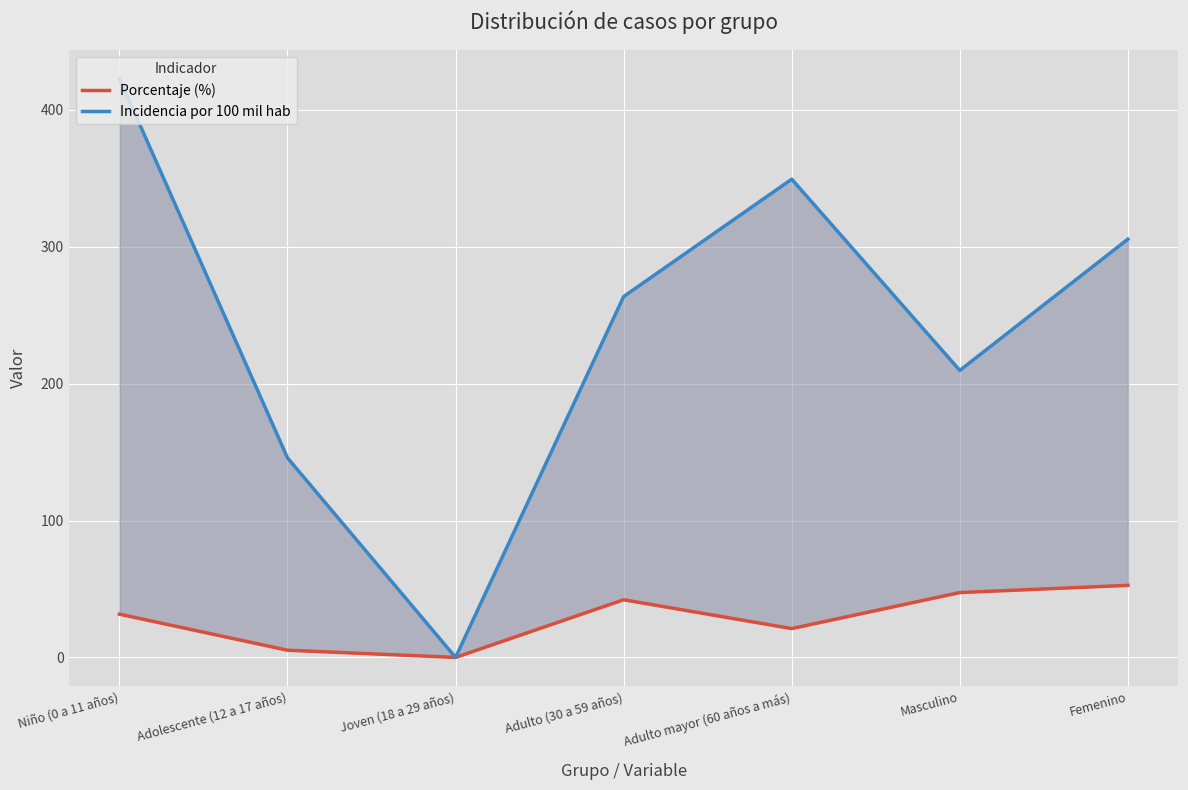

At which label does Porcentaje (%) first exceed 31?

Niño (0 a 11 años)